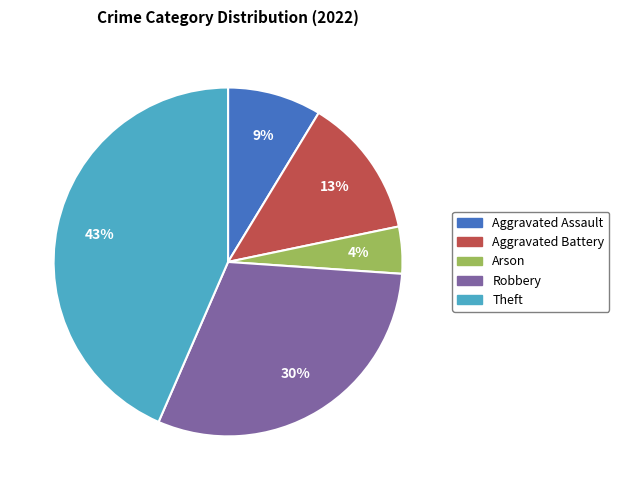

To the nearest percent, what is the combined percentage of Aggravated Assault and Arson?

13%